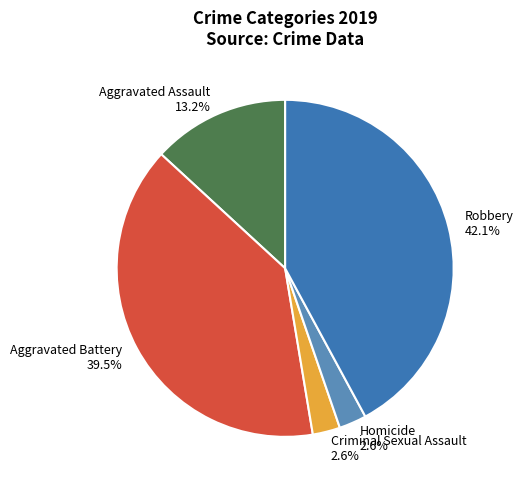

Which category has the biggest portion of the pie?

Robbery